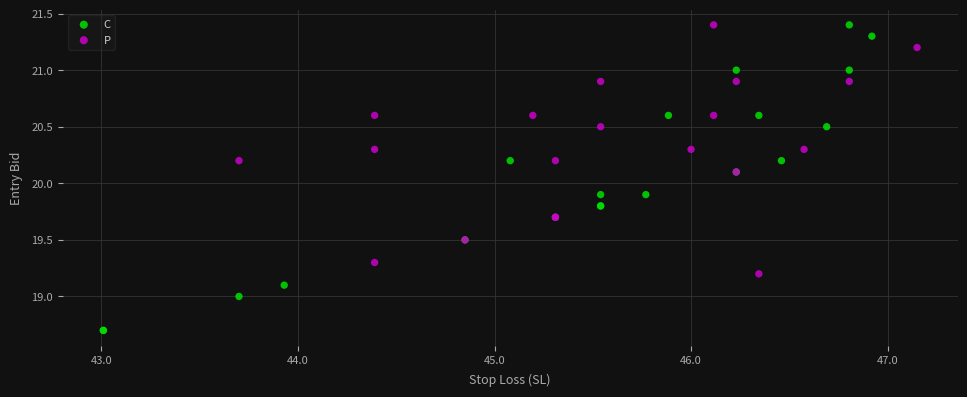

Which series contains the lowest Y value?

C